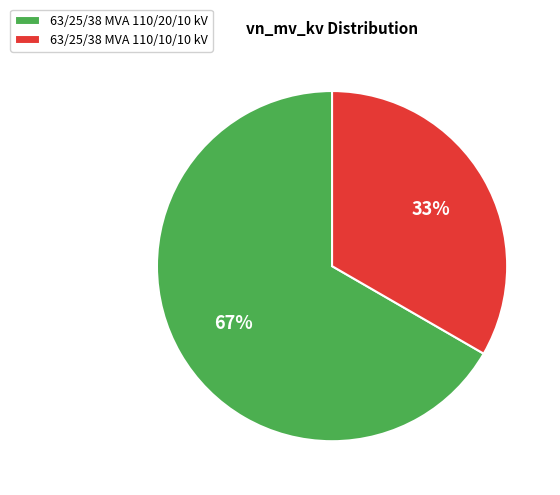

To the nearest percent, what is the combined percentage of 63/25/38 MVA 110/10/10 kV and 63/25/38 MVA 110/20/10 kV?

100%